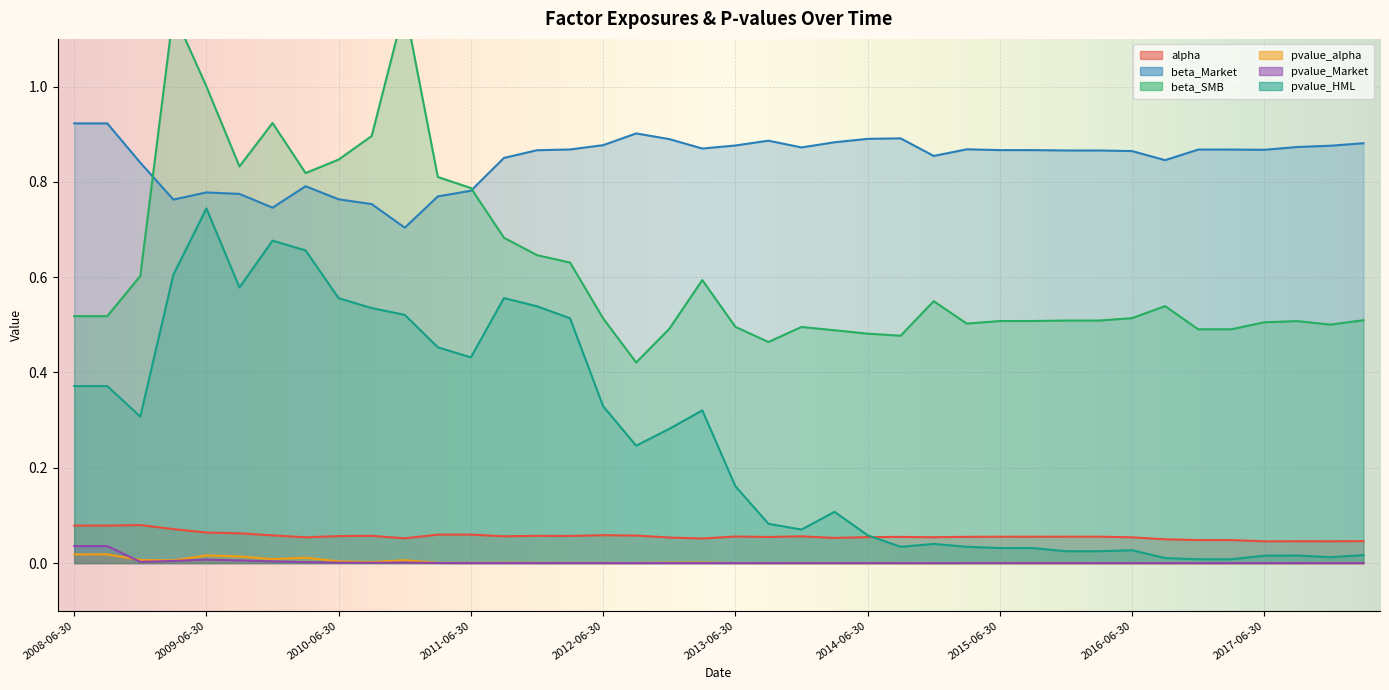

True or false: beta_Market and alpha cross at least once.

False